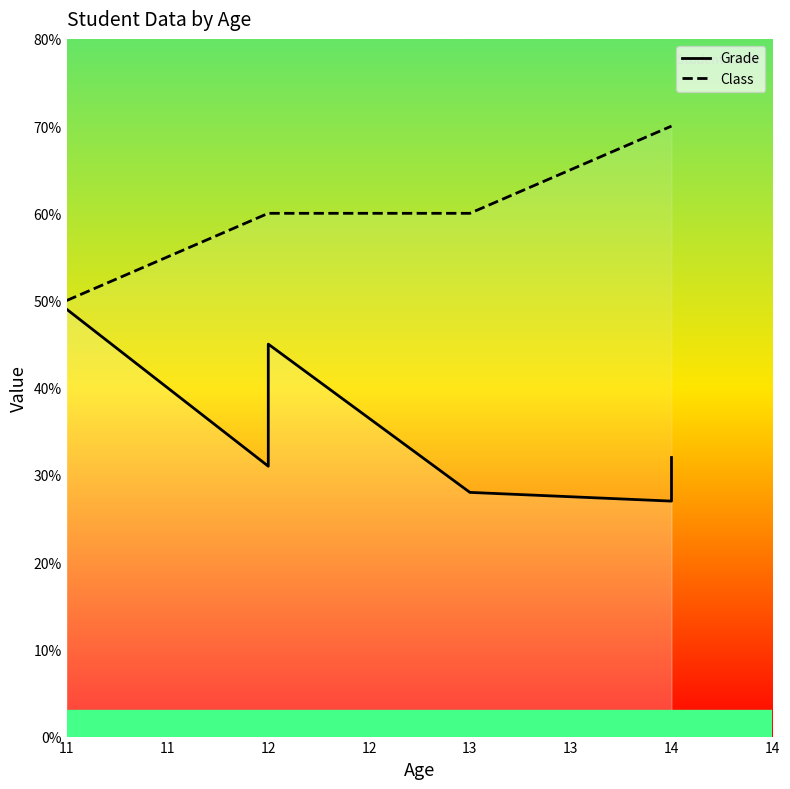

True or false: Grade and Class intersect in this chart.

False